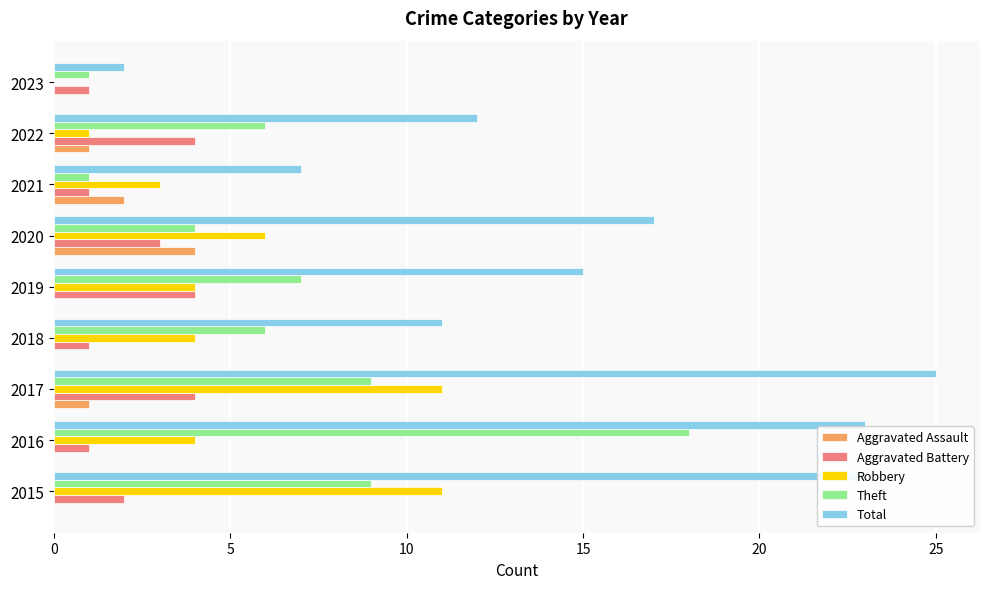

At which category is the sum across all series the highest?

2017